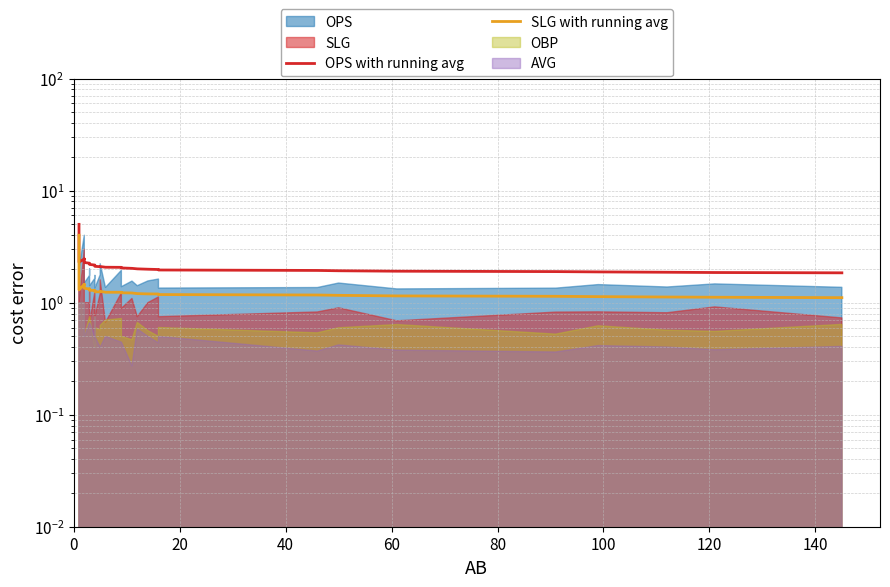

Between 140 and 120, which is larger?

120